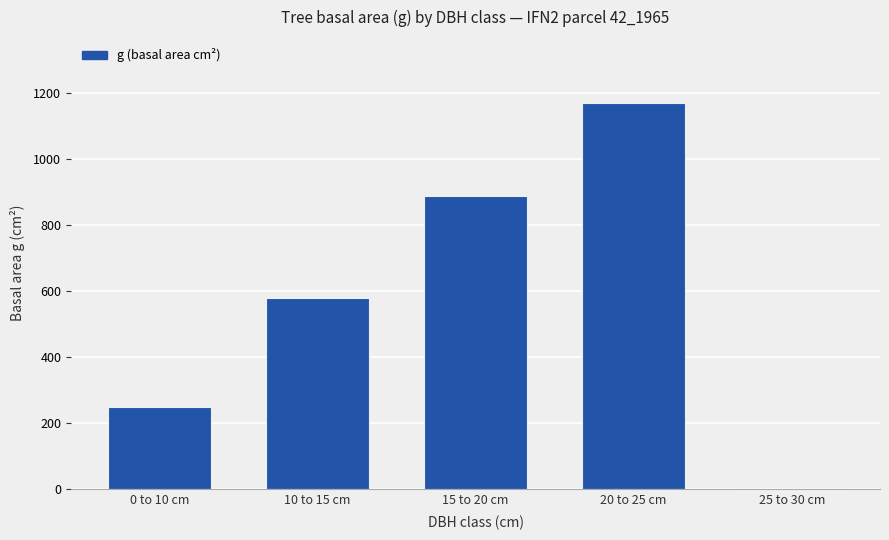

What is the average value?

576.5